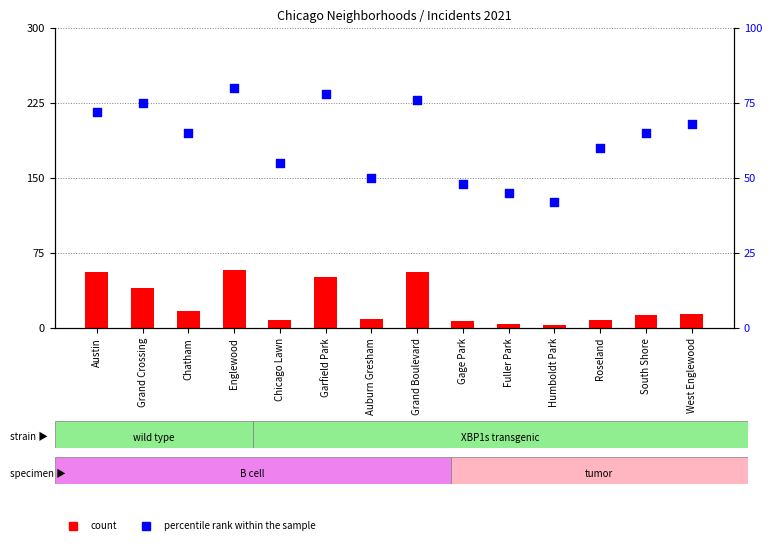

Which series contains the highest Y value?

percentile rank within the sample